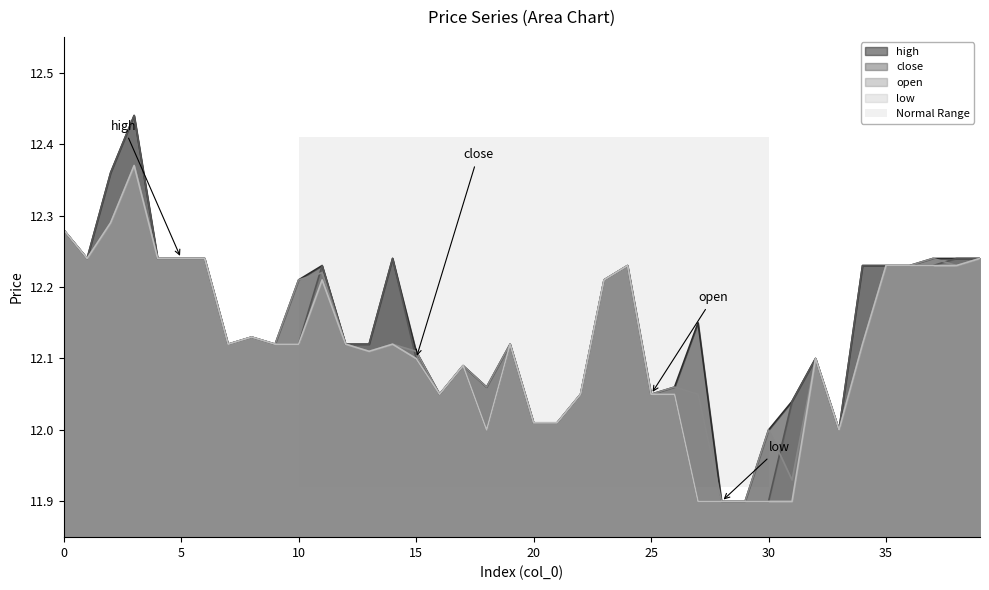

True or false: low and open cross at least once.

False